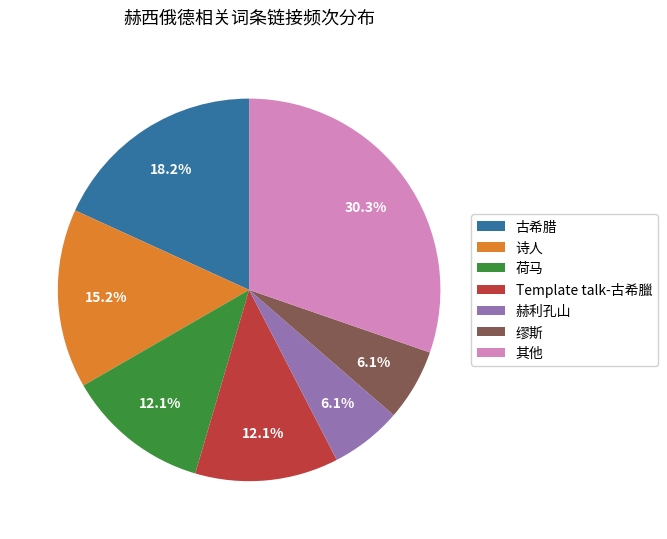

To the nearest percent, what portion does 诗人 represent?

15%